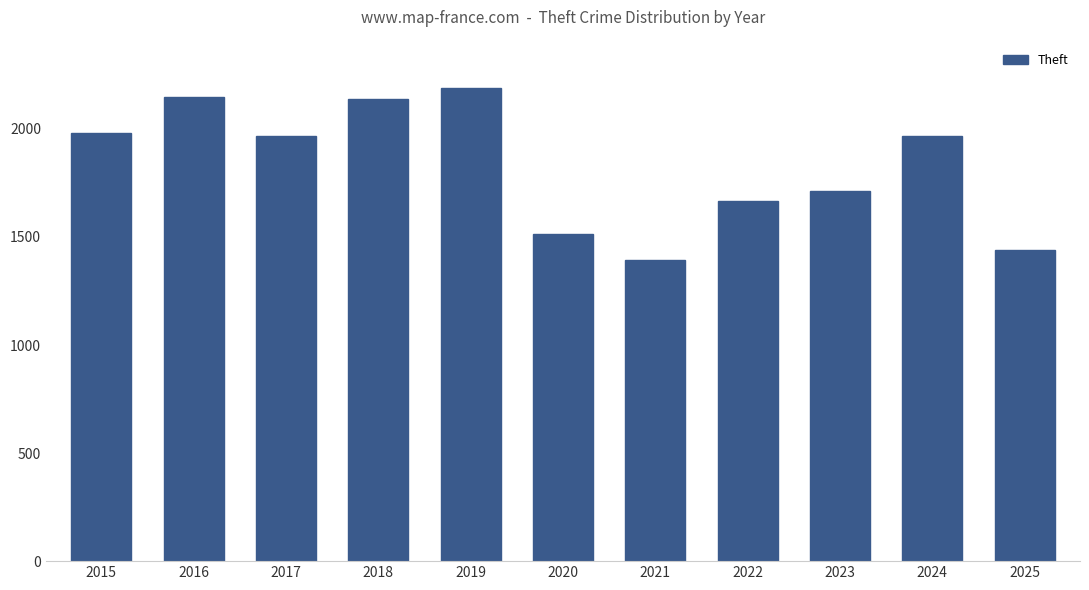

Which label corresponds to the smallest value in the chart?

2021